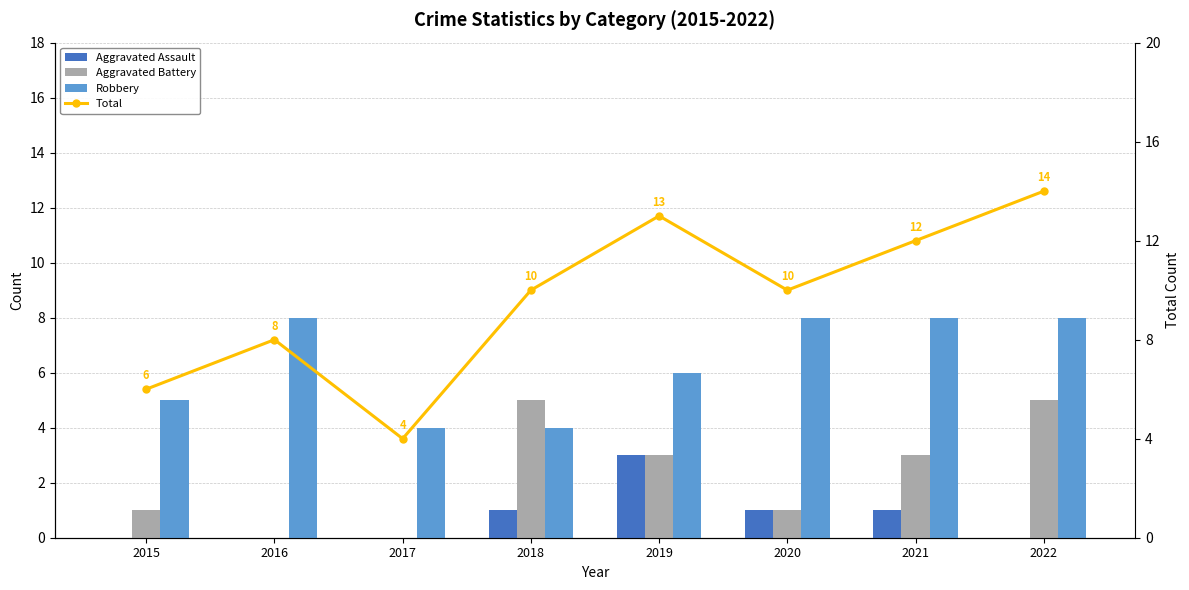

What is the average value of the Aggravated Assault series?

1